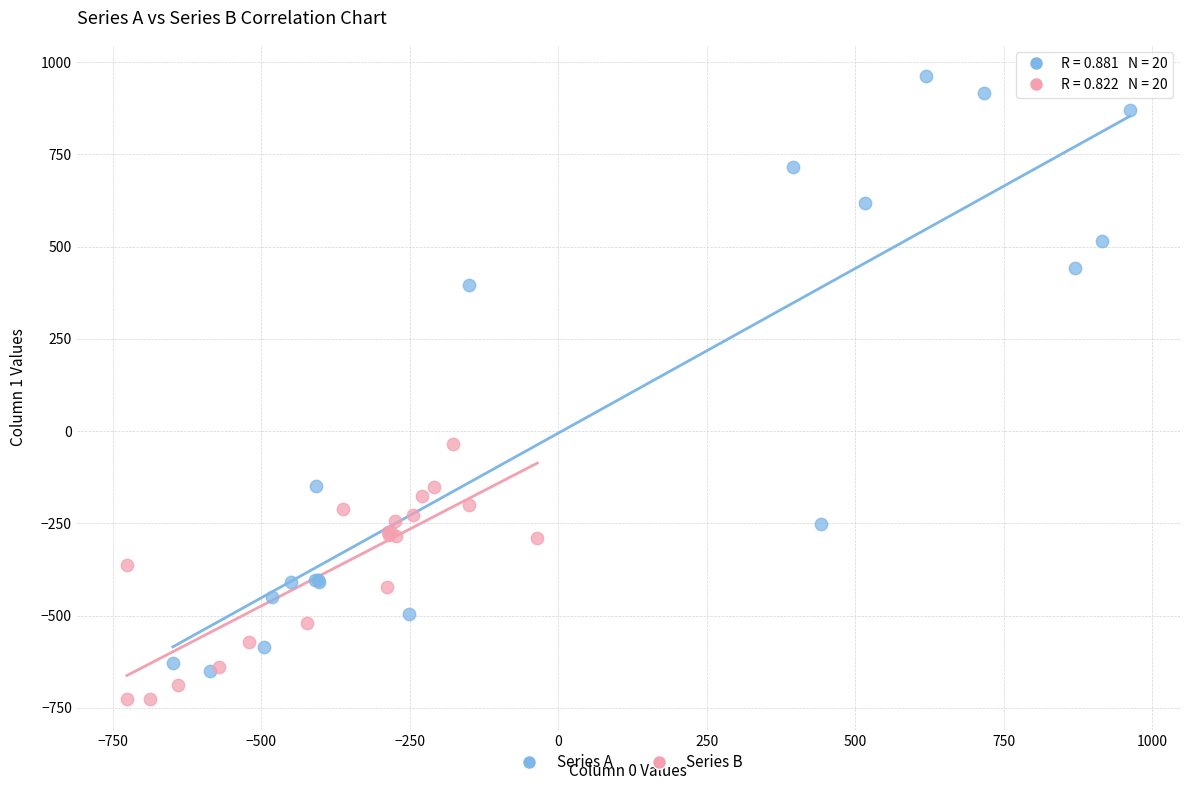

Which series has the widest spread of Y values?

Series A